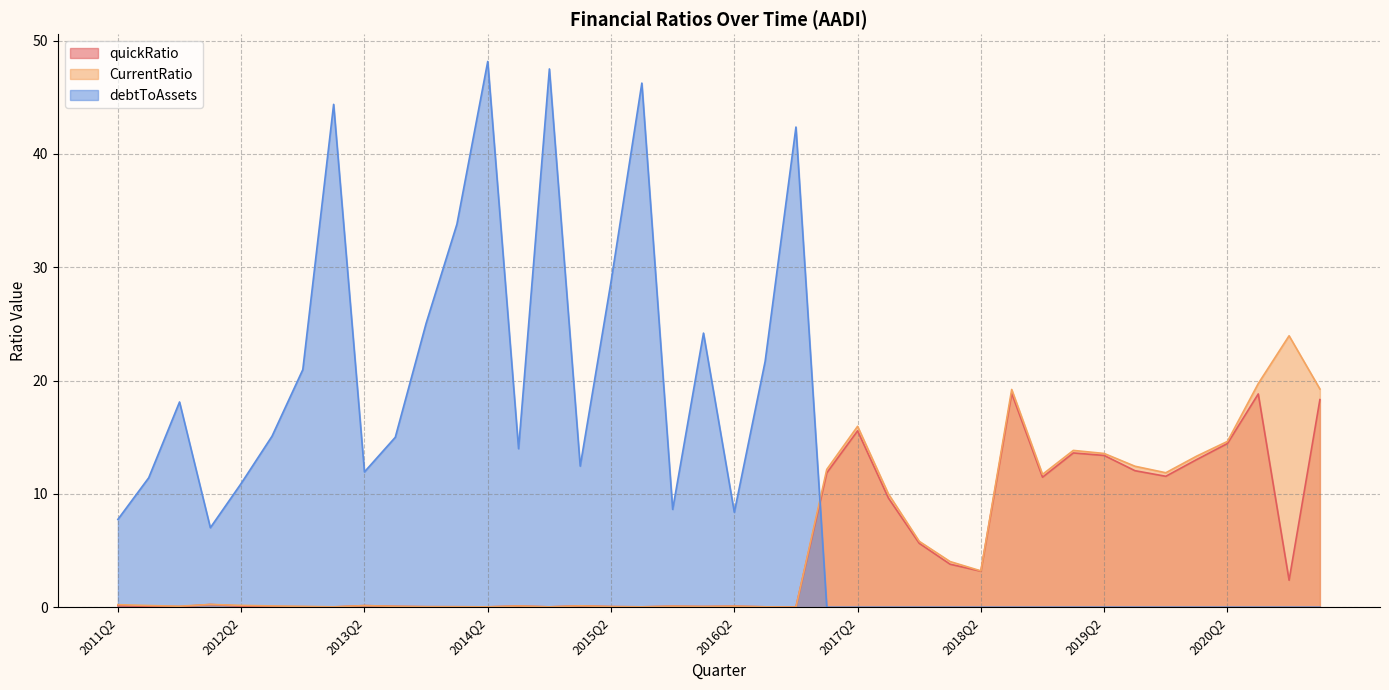

Does the chart display data point markers on the line(s)?

No